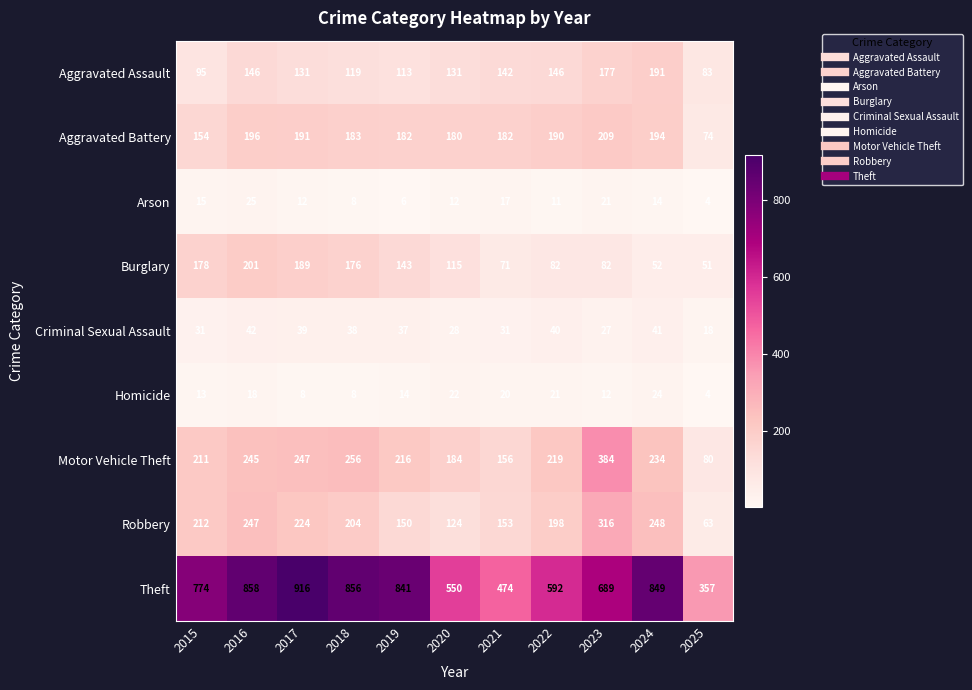

List the series in order of their peak value, lowest first.

Homicide, Arson, Criminal Sexual Assault, Aggravated Assault, Burglary, Aggravated Battery, Robbery, Motor Vehicle Theft, Theft